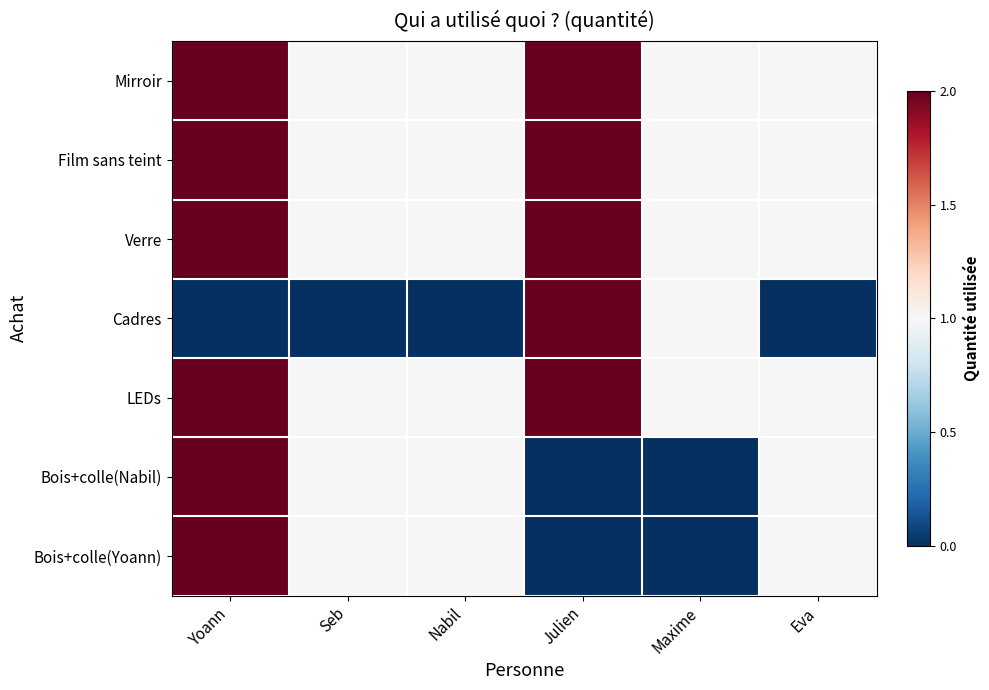

Reading left to right, list all the values displayed in this chart.

Mirroir: Yoann=2	Seb=1	Nabil=1	Julien=2	Maxime=1	Eva=1
Film sans teint: Yoann=2	Seb=1	Nabil=1	Julien=2	Maxime=1	Eva=1
Verre: Yoann=2	Seb=1	Nabil=1	Julien=2	Maxime=1	Eva=1
Cadres: Yoann=0	Seb=0	Nabil=0	Julien=2	Maxime=1	Eva=0
LEDs: Yoann=2	Seb=1	Nabil=1	Julien=2	Maxime=1	Eva=1
Bois+colle(Nabil): Yoann=2	Seb=1	Nabil=1	Julien=0	Maxime=0	Eva=1
Bois+colle(Yoann): Yoann=2	Seb=1	Nabil=1	Julien=0	Maxime=0	Eva=1